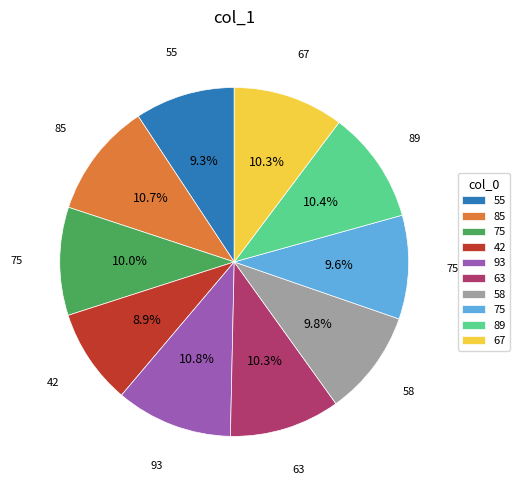

Does any single category account for the majority?

No